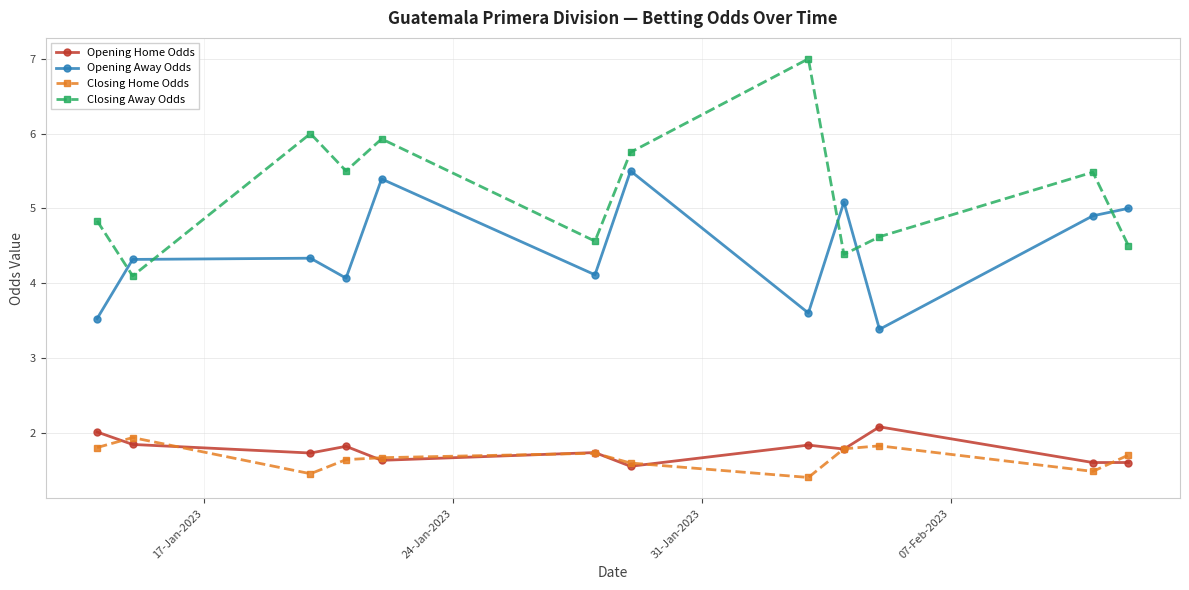

What is the minimum value shown in the chart?

1.4